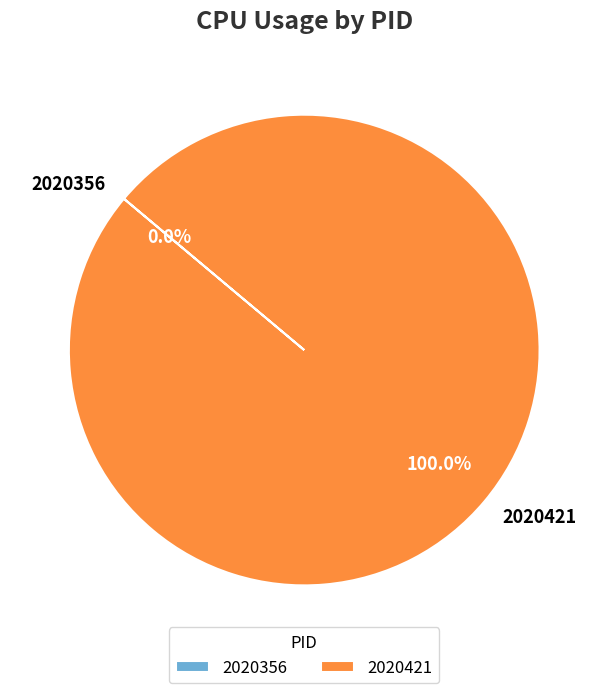

Which slice represents more than half of the pie?

2020421